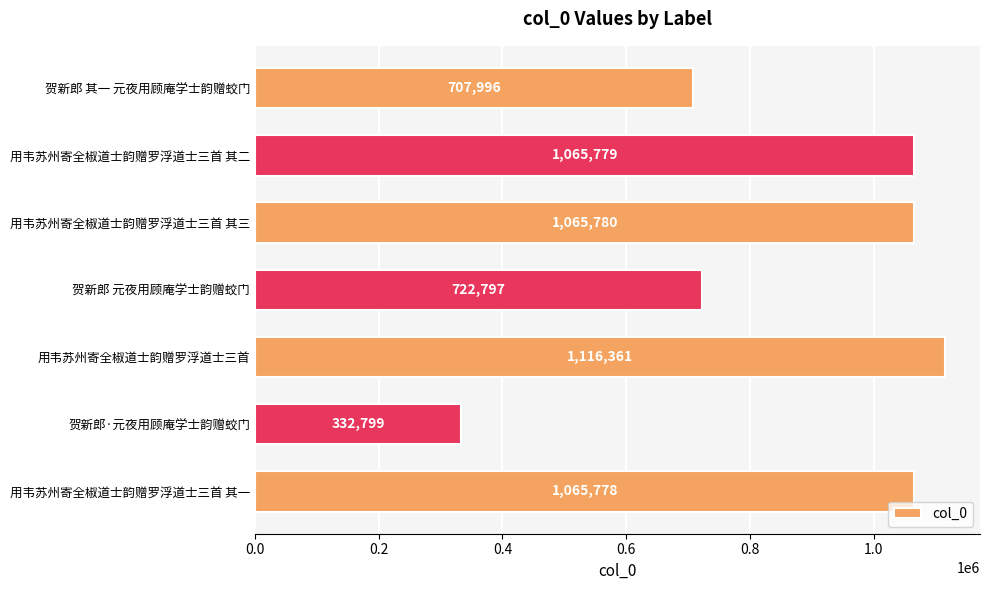

Which label corresponds to the largest value in the chart?

用韦苏州寄全椒道士韵赠罗浮道士三首